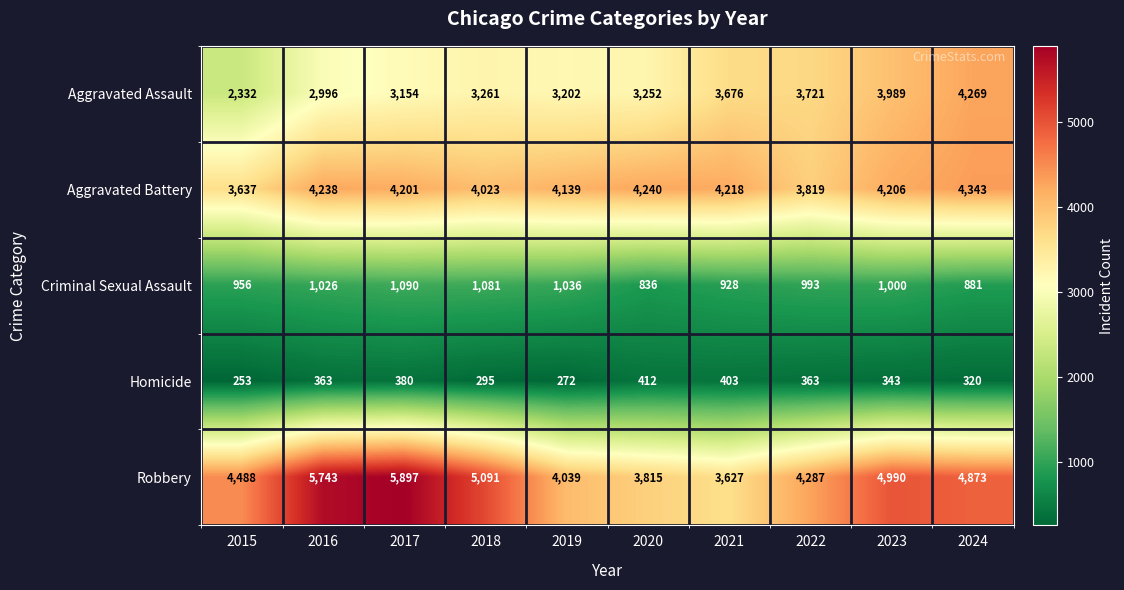

At how many categories does at least one series exceed 617?

10